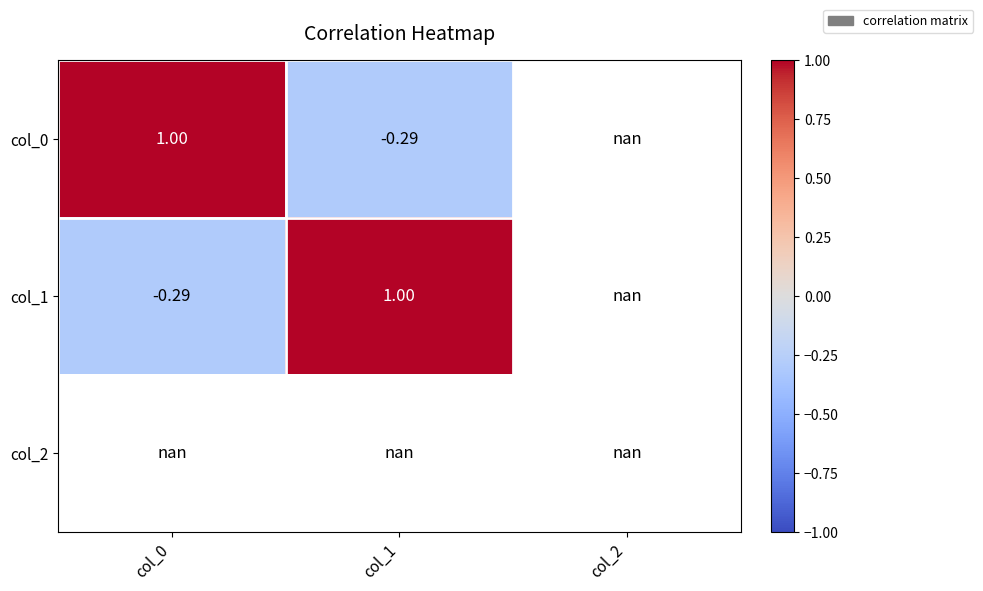

Is the value of col_0 at col_1 greater than the value of col_1 at col_1?

No